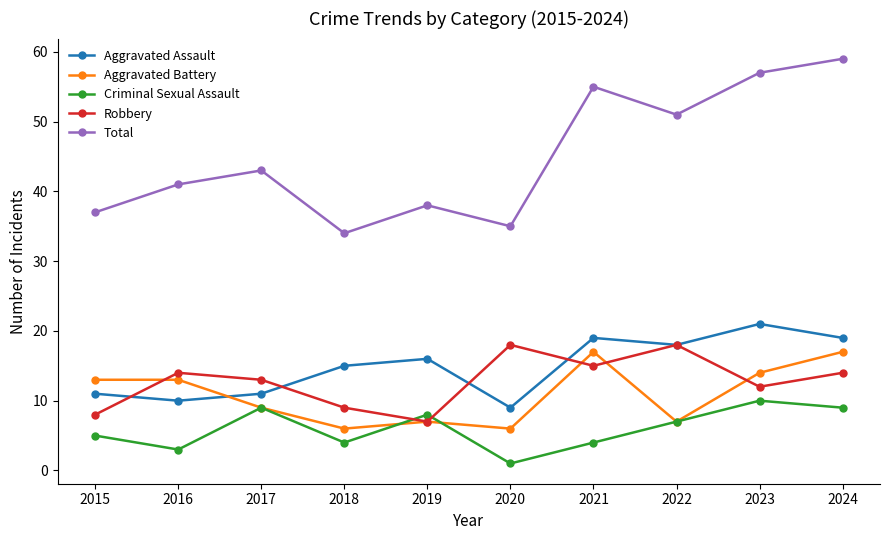

How many intersections are there between Robbery and Criminal Sexual Assault?

2